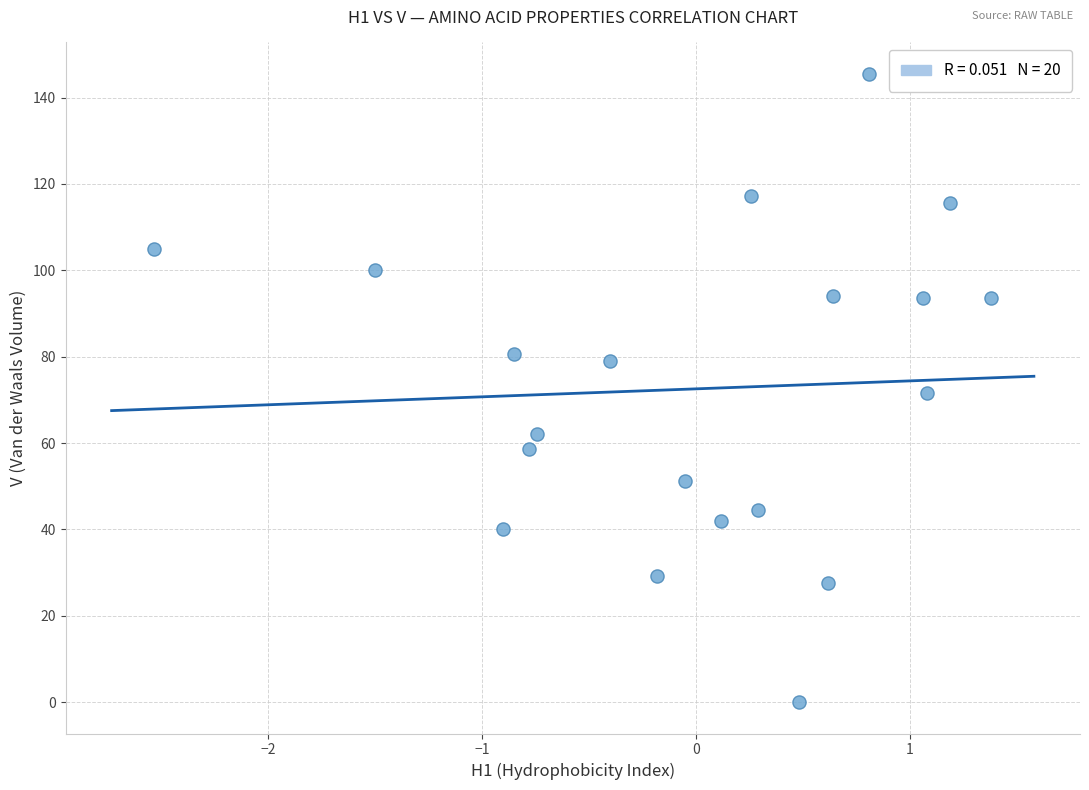

What is the range of Y values (max minus min)?

145.5